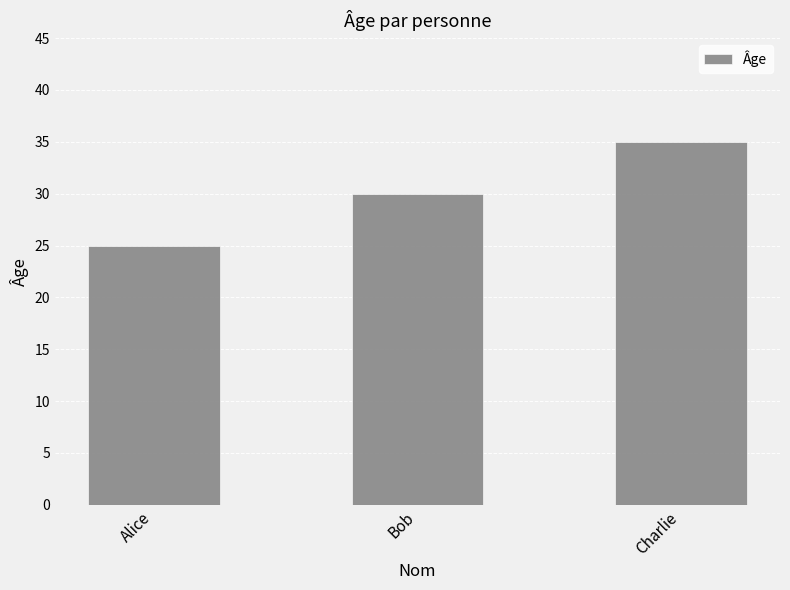

What is the label of the 3rd bar from the right?

Alice